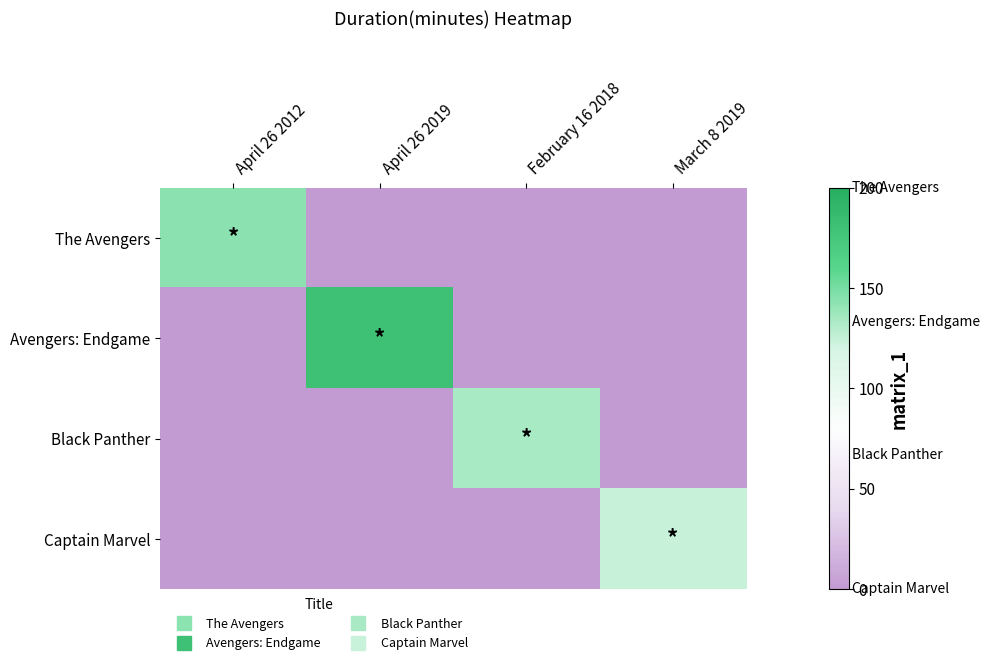

Reading right to left, what are all the values shown in this chart?

The Avengers: March 8 2019=0	February 16 2018=0	April 26 2019=0	April 26 2012=143
Avengers: Endgame: March 8 2019=0	February 16 2018=0	April 26 2019=181	April 26 2012=0
Black Panther: March 8 2019=0	February 16 2018=134	April 26 2019=0	April 26 2012=0
Captain Marvel: March 8 2019=124	February 16 2018=0	April 26 2019=0	April 26 2012=0